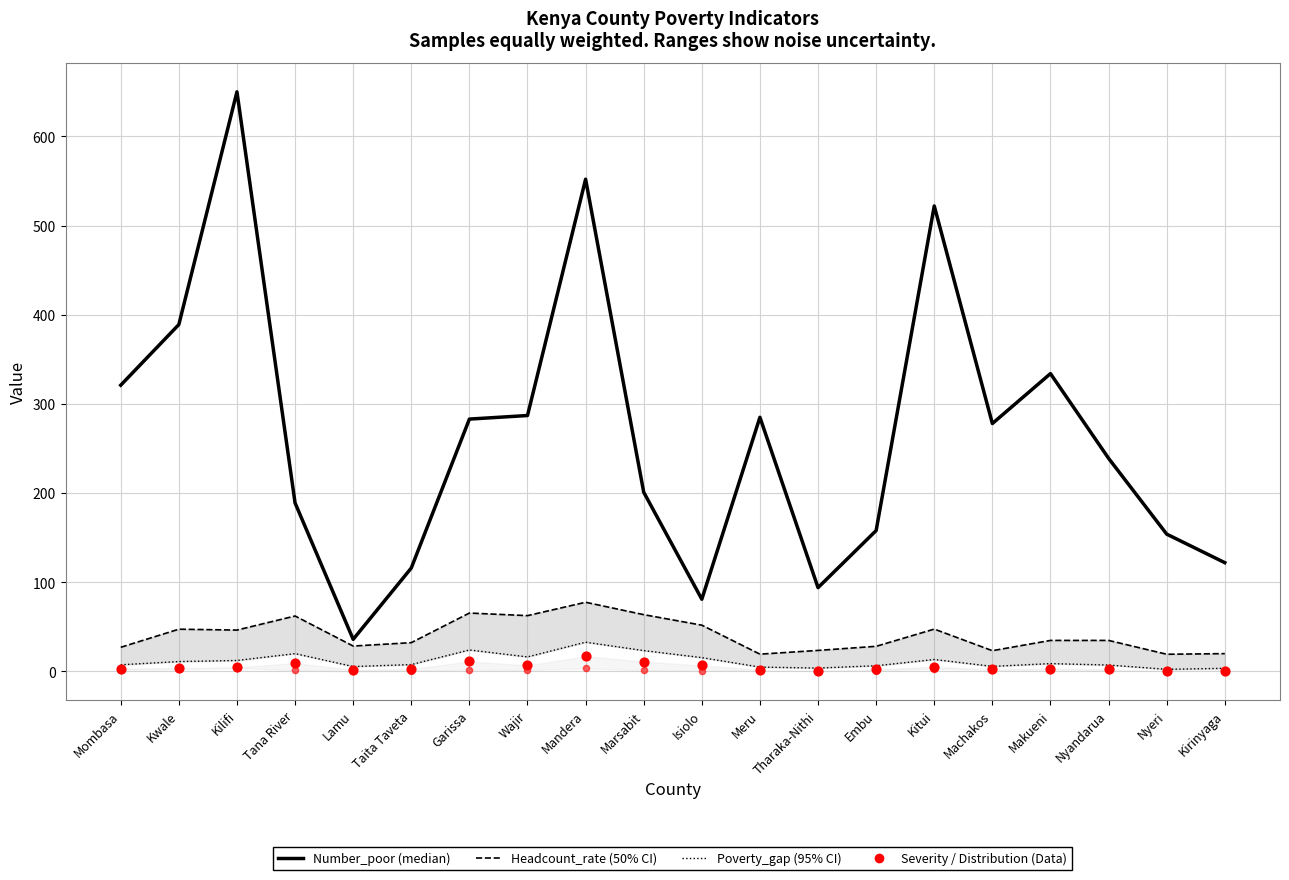

Is the value of Number_poor at Kitui greater than the value of Poverty_gap at Kirinyaga?

Yes